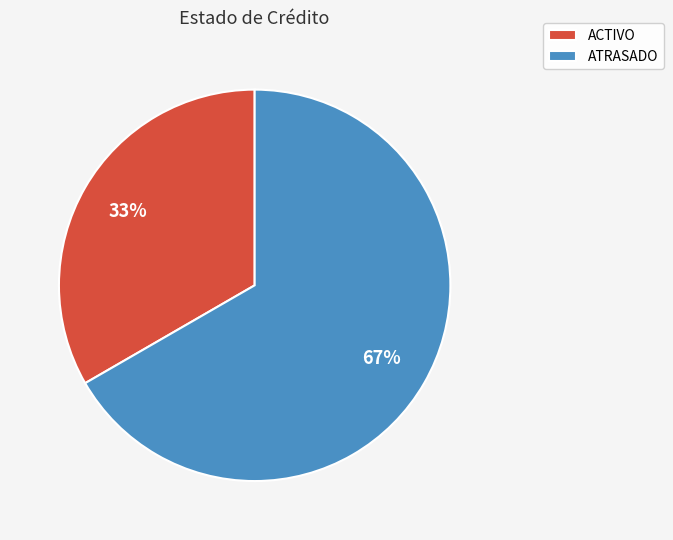

What percentage is the ACTIVO slice, to the nearest percent?

33%